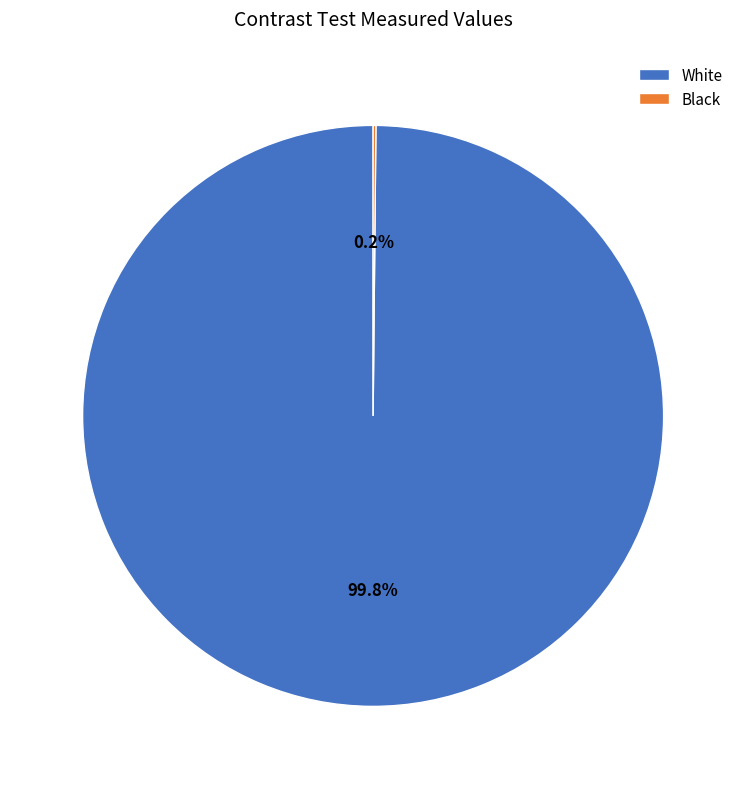

Does any single category account for the majority?

Yes